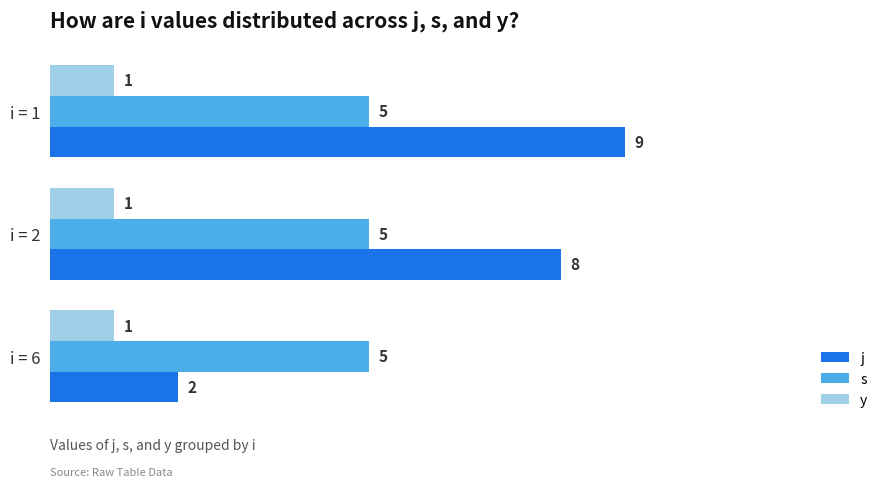

Is it true that j equals 1 at i = 6?

False